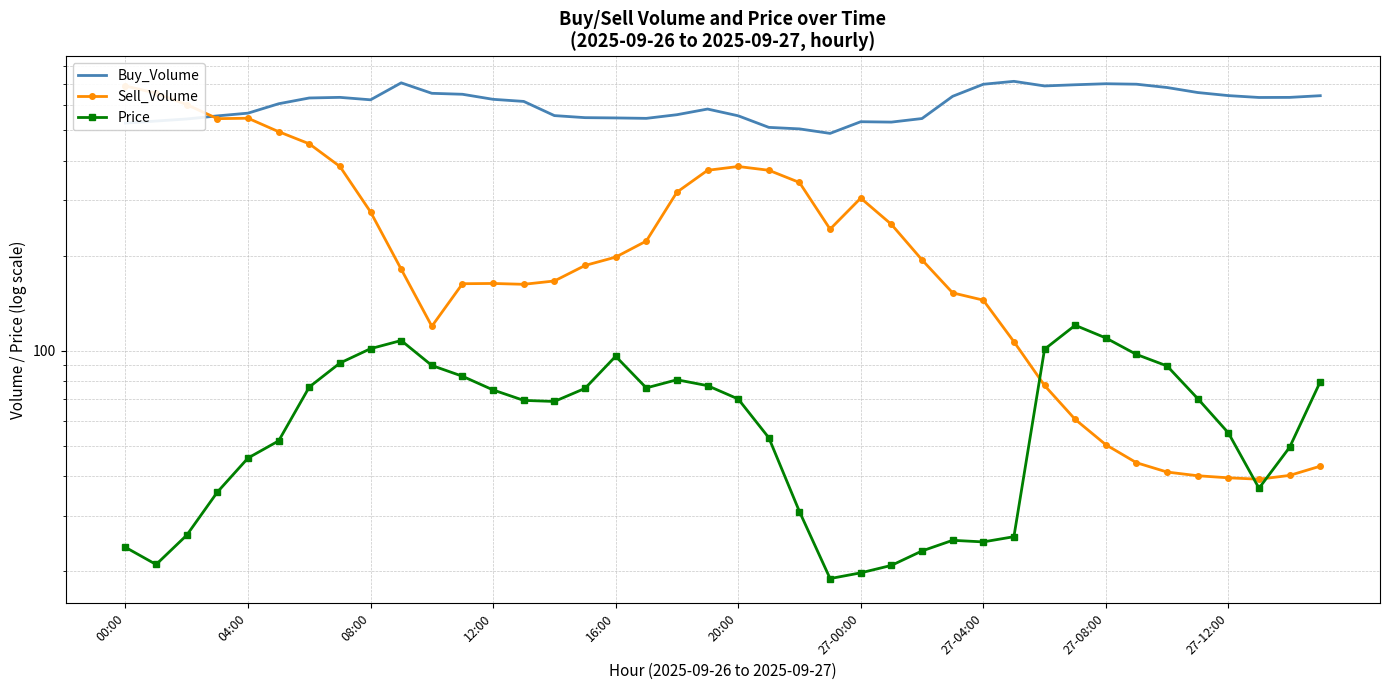

Which category has the highest value across all series?

29